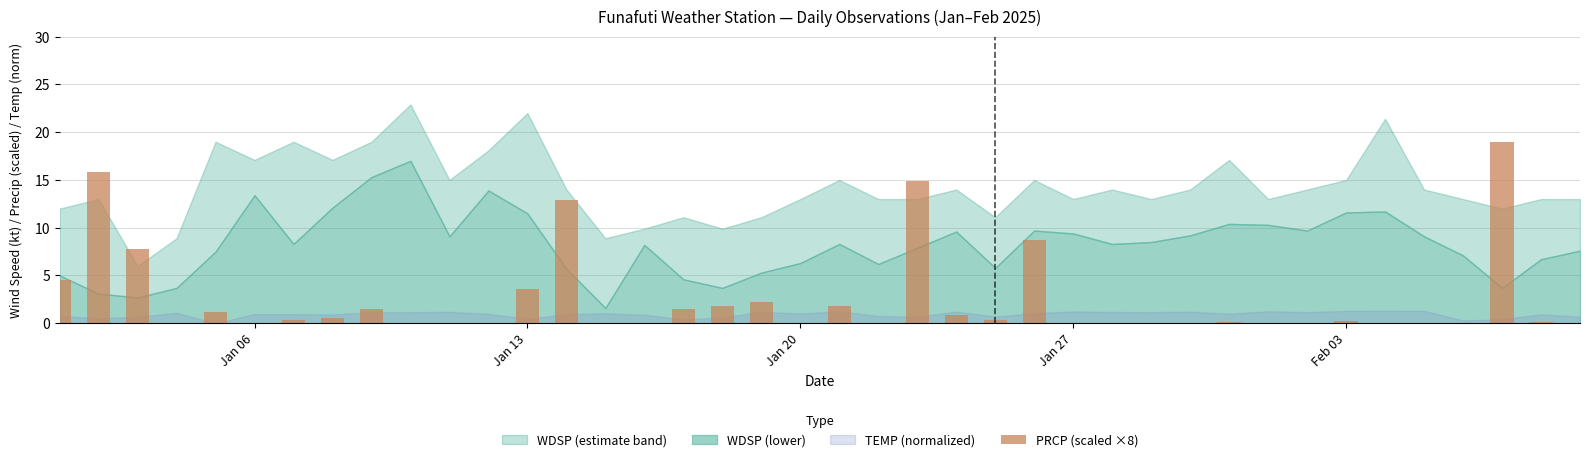

What is the sum of all values?

99.8